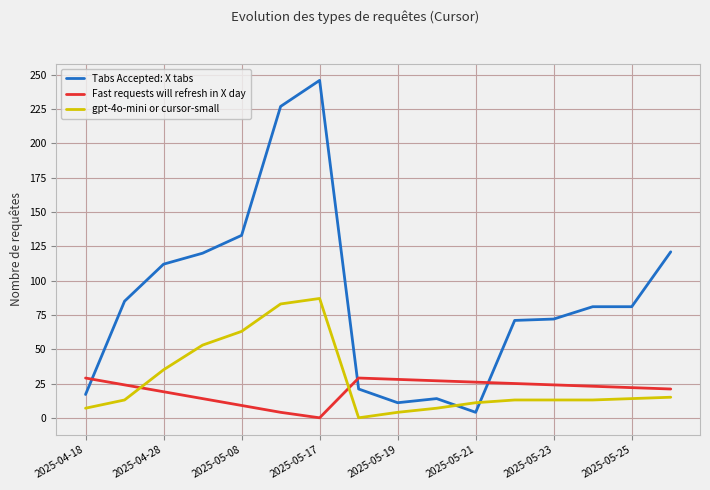

True or false: Tabs Accepted: X tabs and gpt-4o-mini or cursor-small intersect in this chart.

True